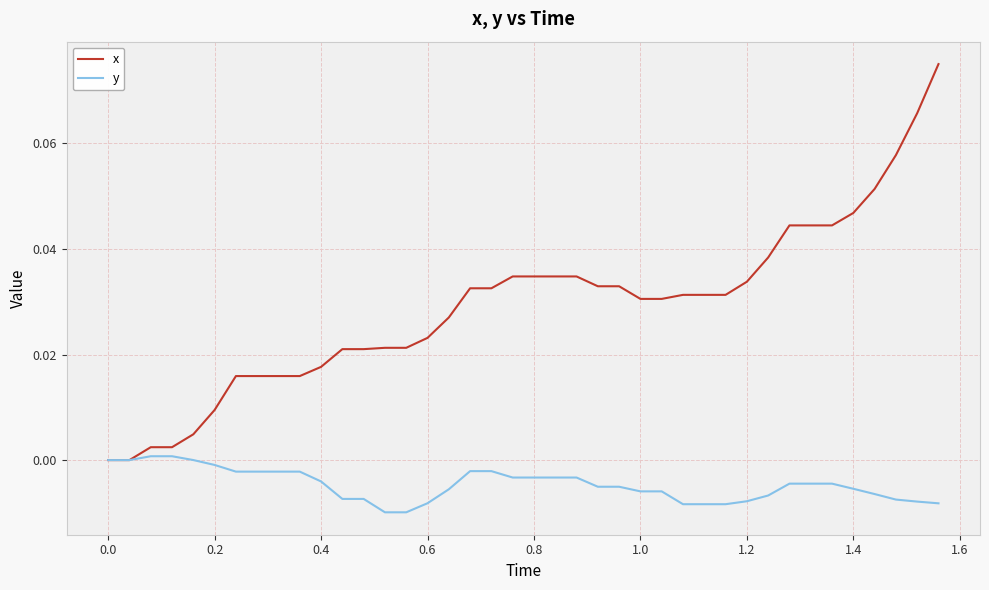

Which series has the largest total across all categories?

x